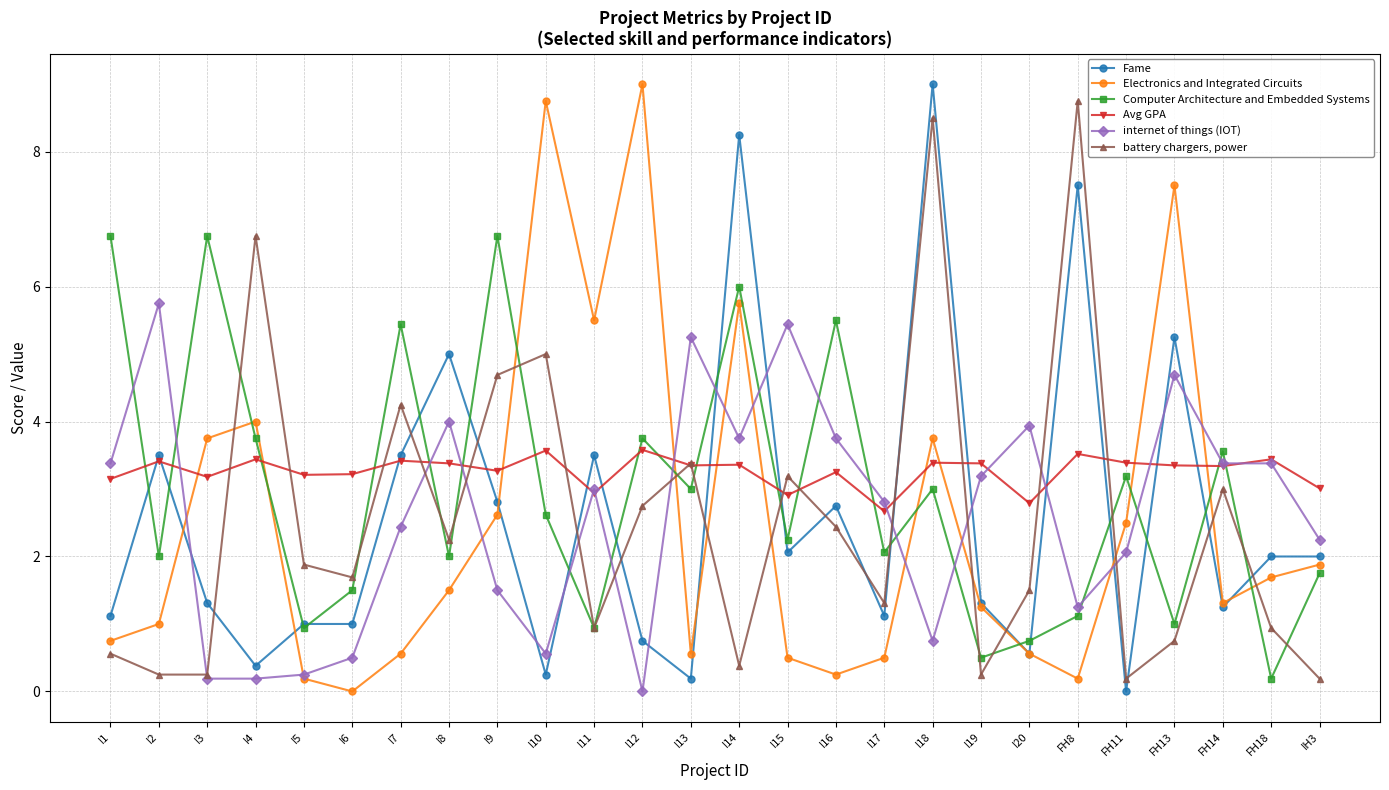

At which label is Electronics and Integrated Circuits closest to 4?

I4